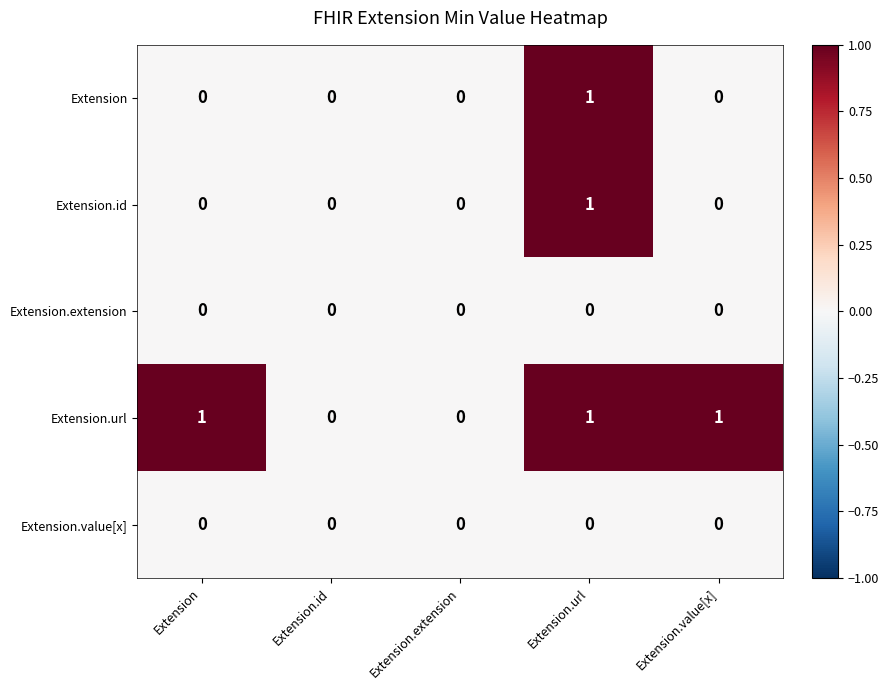

At which category is the sum across all series the highest?

Extension.url